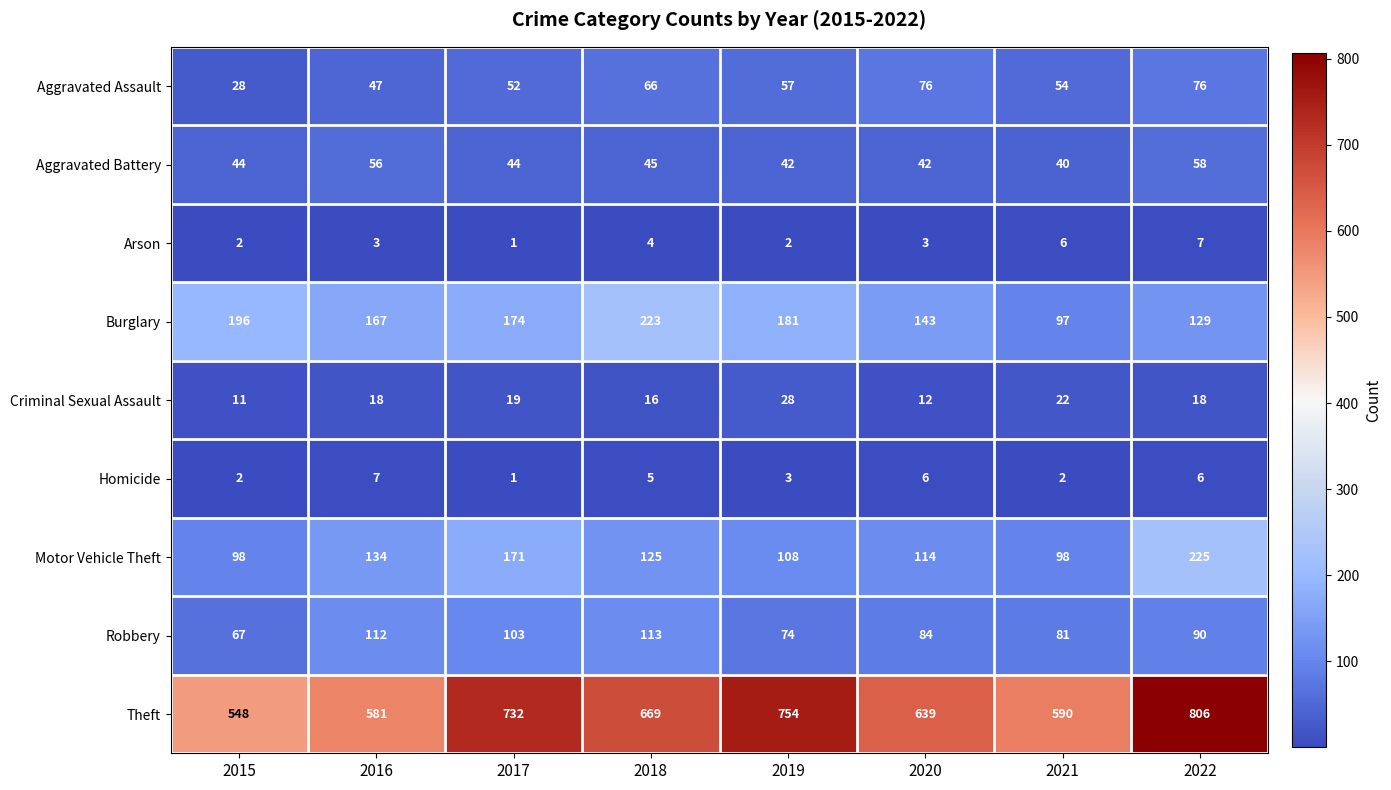

What is the difference between the maximum and second lowest values in the Theft series?

225